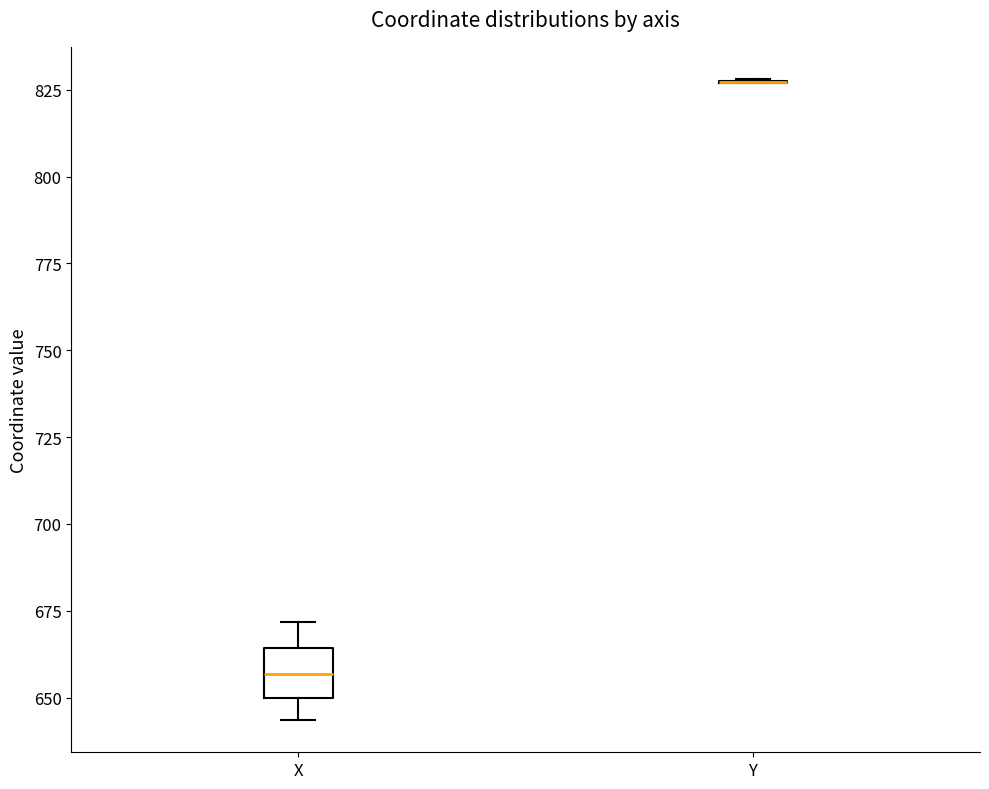

Reading left to right, transcribe this box plot: for each box, give where its median line is, the range the box spans, and where its two whiskers end, as read against the y-axis. The values are not printed on the chart, so give them approximately, as read against the axis.

X: median 655, box 650 to 665, whiskers 645 to 670
Y: box collapsed to a line at 825, whiskers 825 to 830